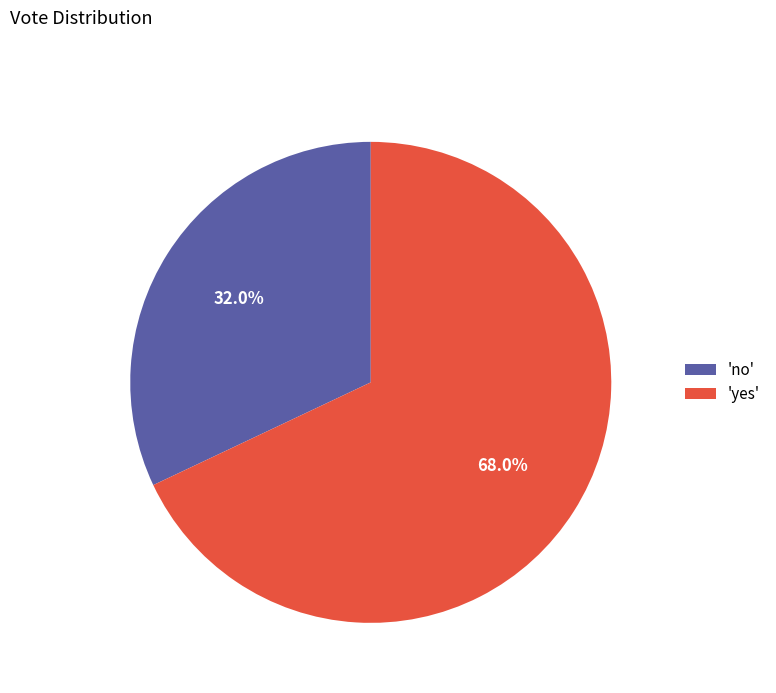

Does 'no' represent more than half of the total?

No